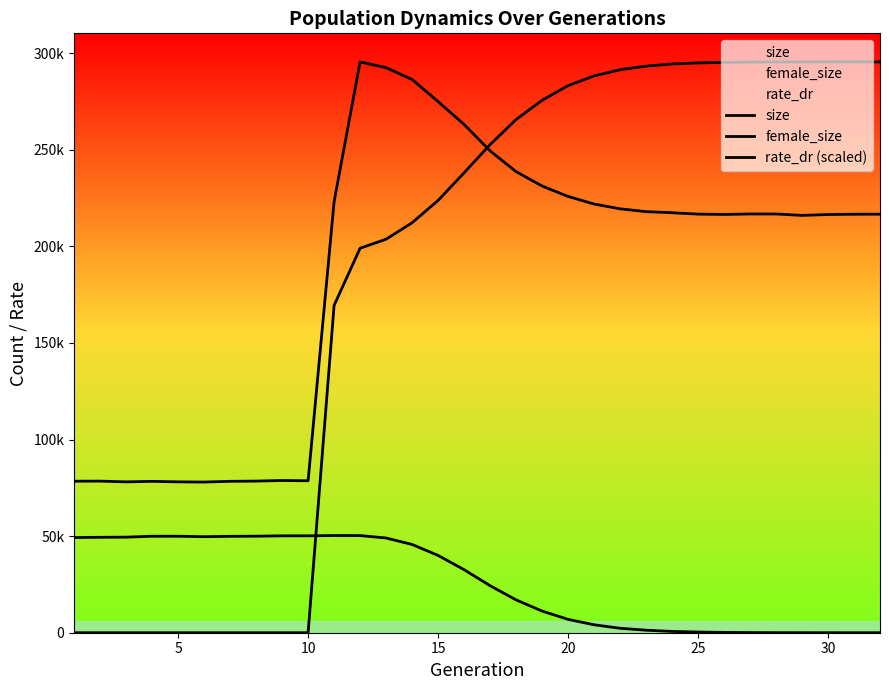

At how many categories does at least one series exceed 284338?

15